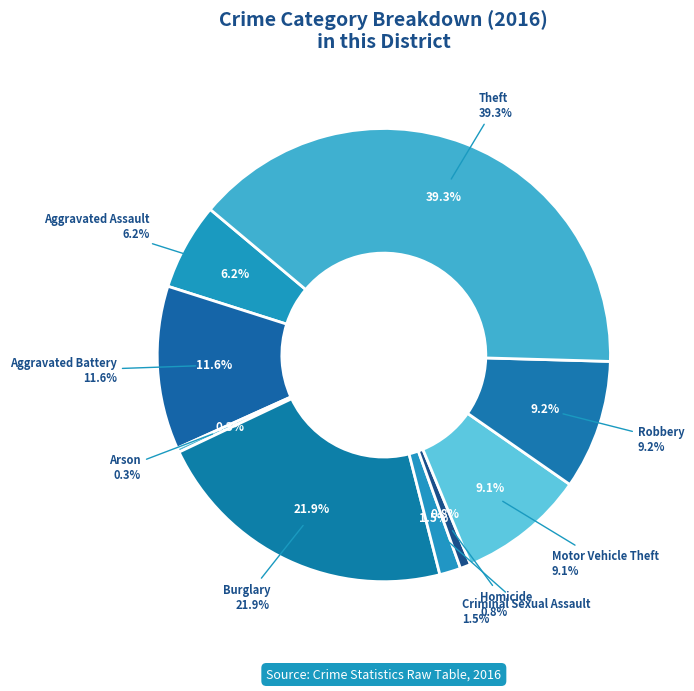

To the nearest percent, what percentage of the pie is Aggravated Battery?

12%